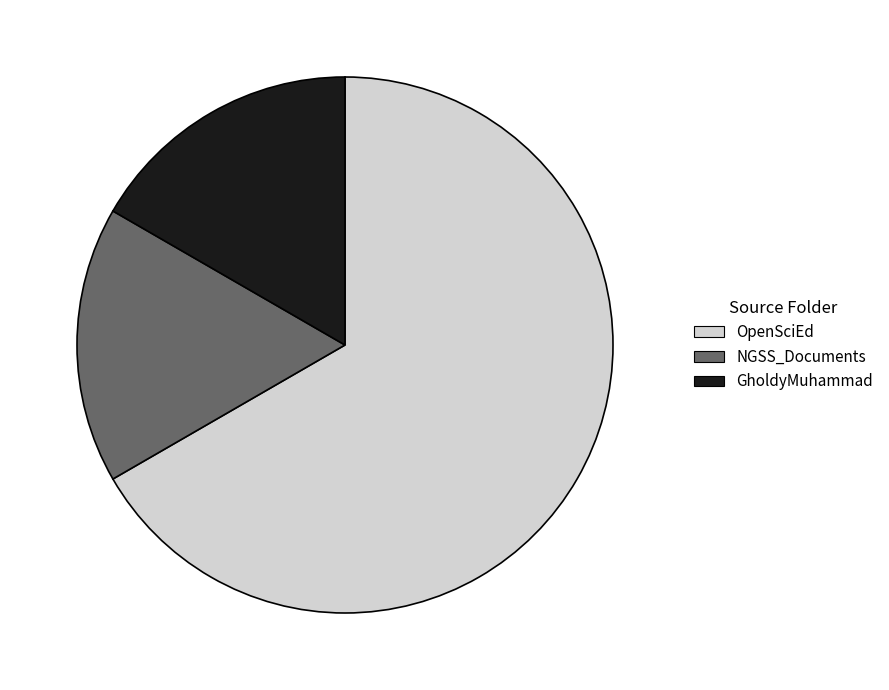

True or false: NGSS_Documents accounts for 17% of the total.

True